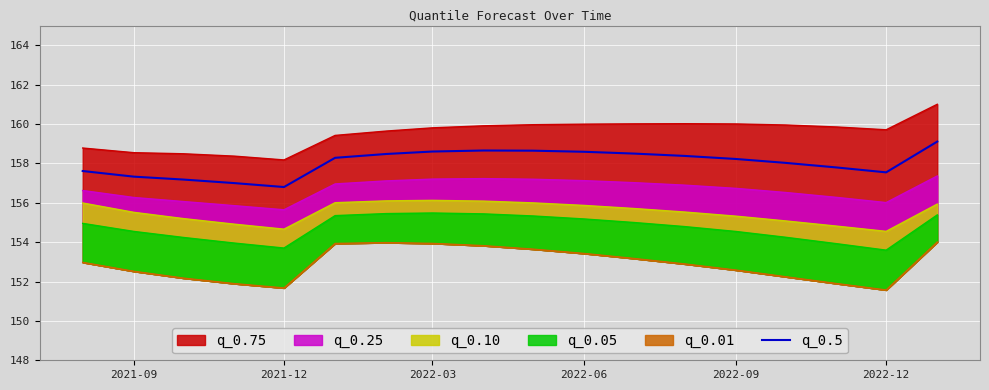

True or false: the data has more than 0 interior local peaks.

True